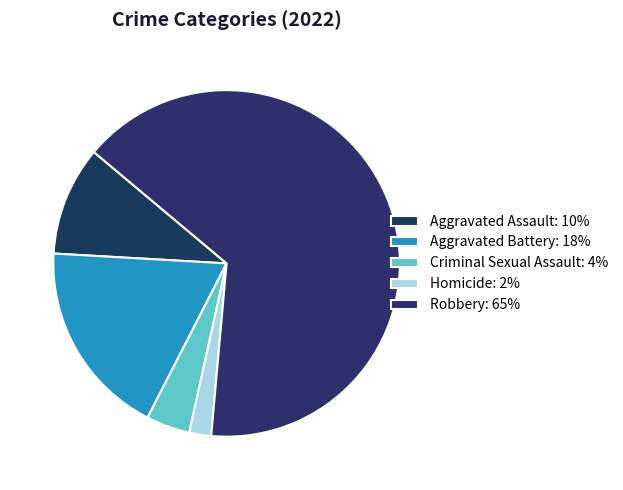

Count the number of slices in the pie.

5